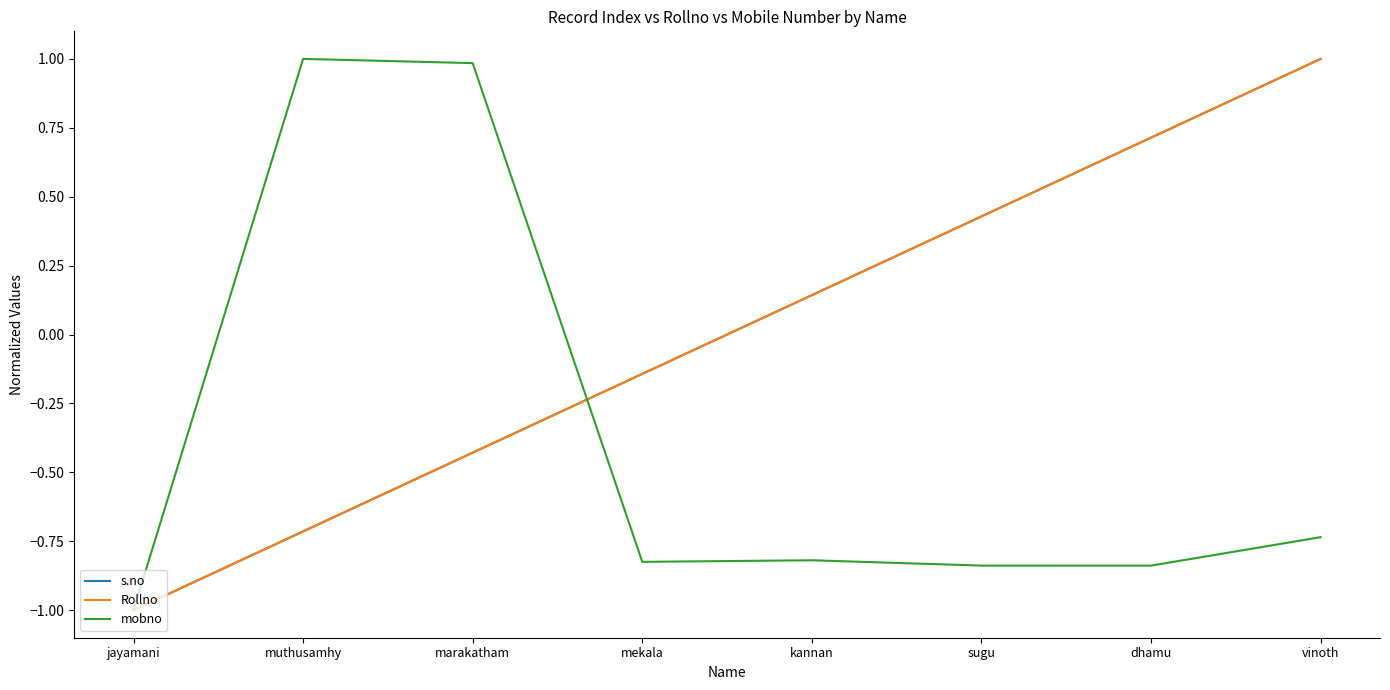

What is the spread (max minus min) of values at sugu?

1.3